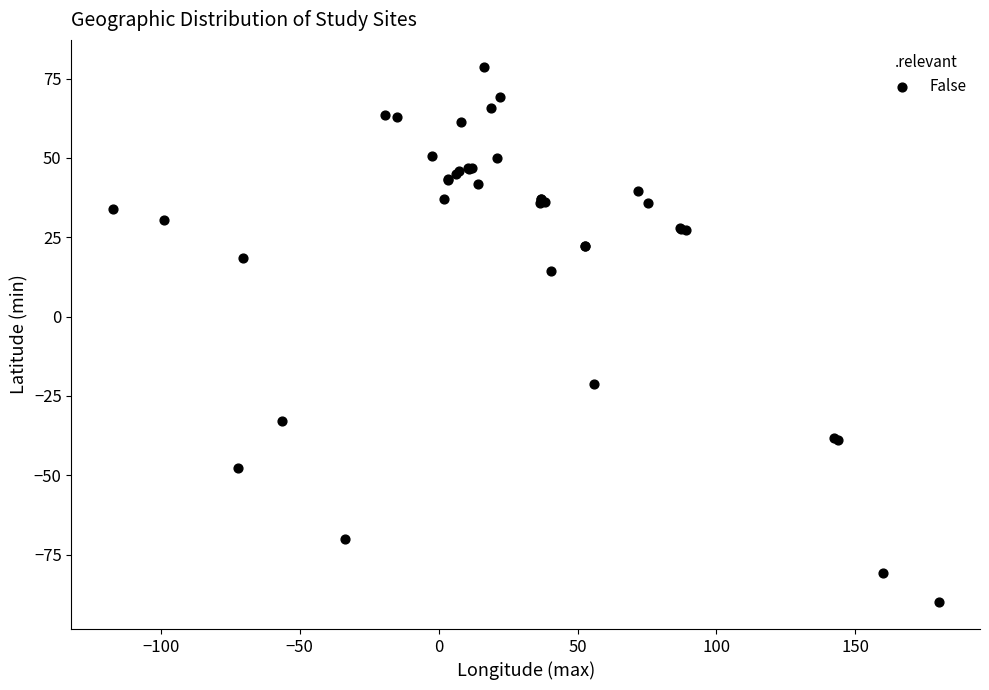

What Y value in the scatter plot is closest to -5?

-21.3